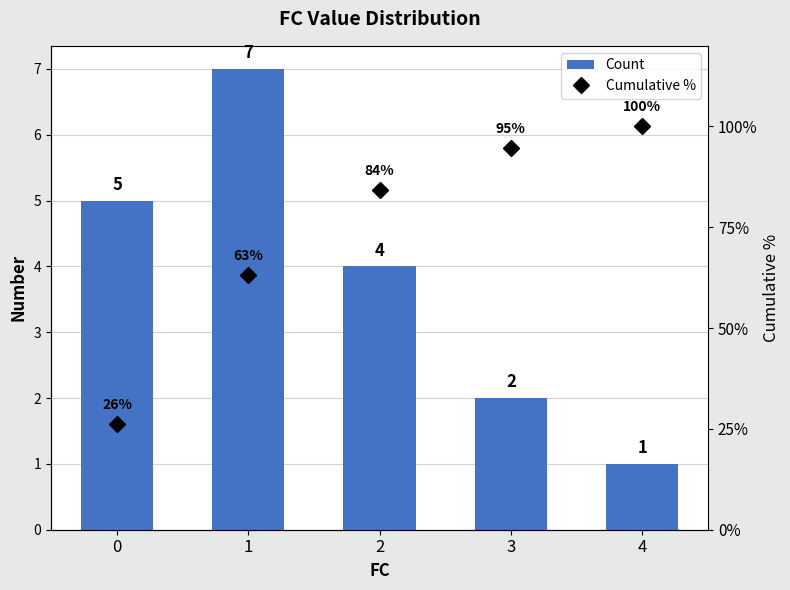

Reading right to left, what are all the values shown in this chart?

Count: 4=1.0	3=2.0	2=4.0	1=7.0	0=5.0
Cumulative %: 4=100.0	3=94.7	2=84.2	1=63.2	0=26.3